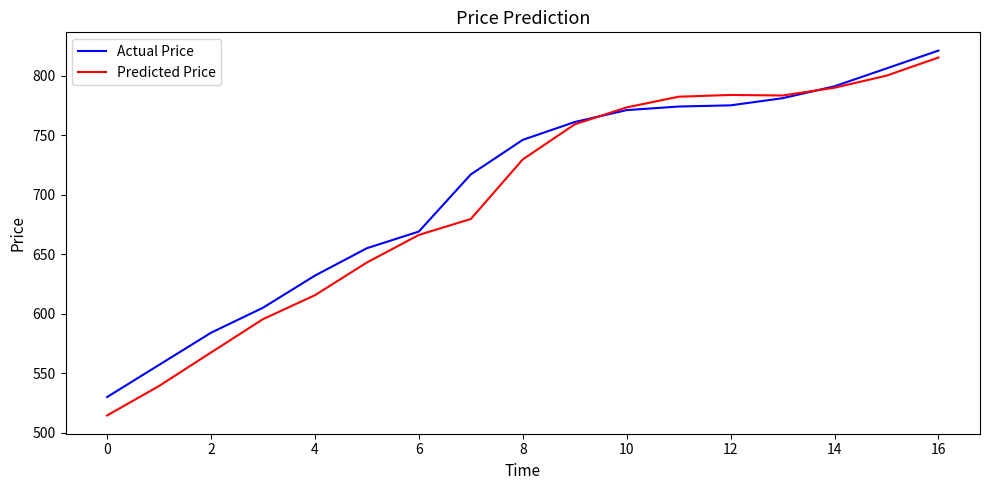

How many intersections are there between Actual Price and Predicted Price?

2